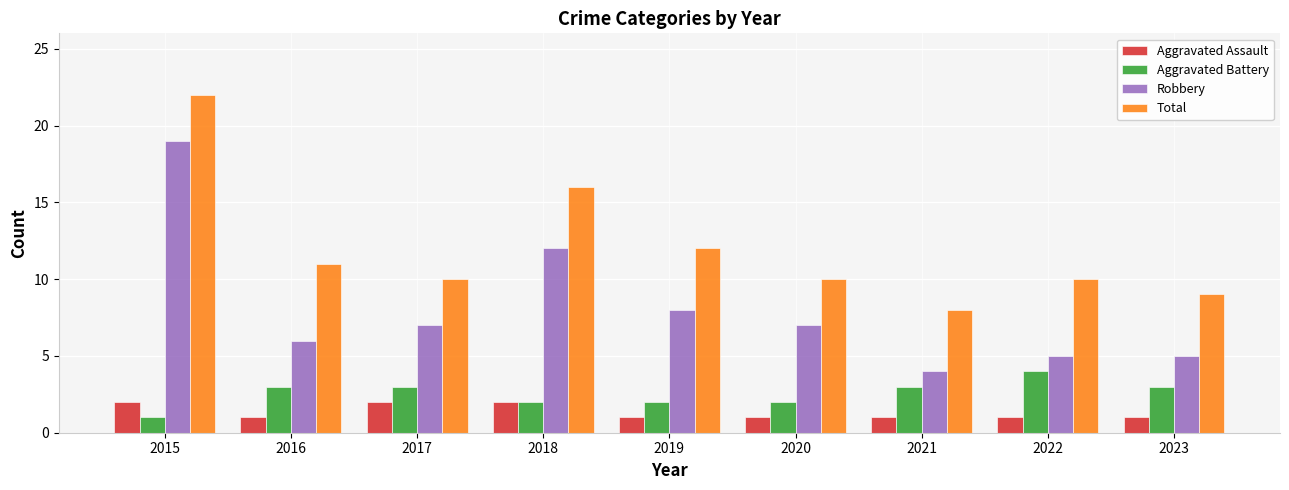

Which category has the lowest value in the Aggravated Battery series?

2015